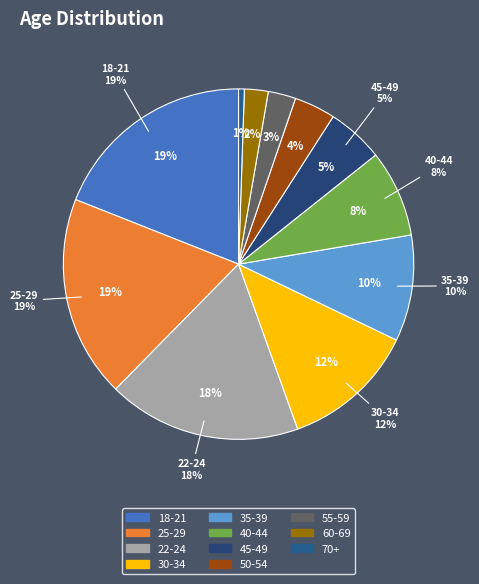

How many slices are in this pie chart?

11